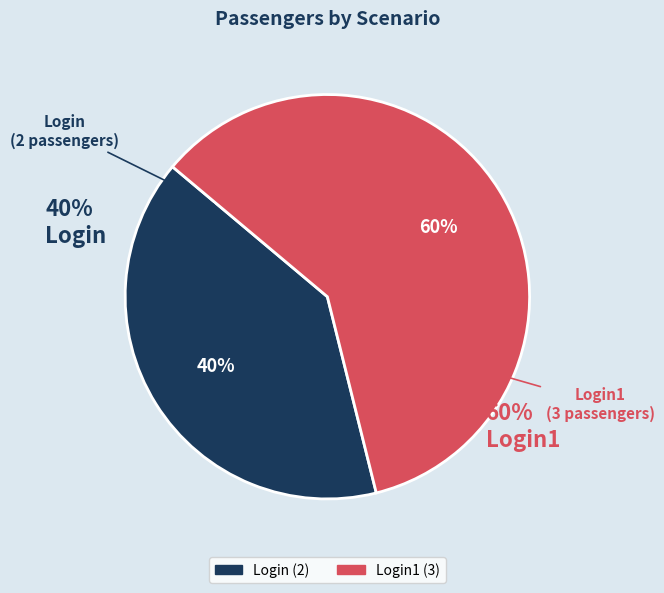

To the nearest percent, what is the average slice percentage?

50%